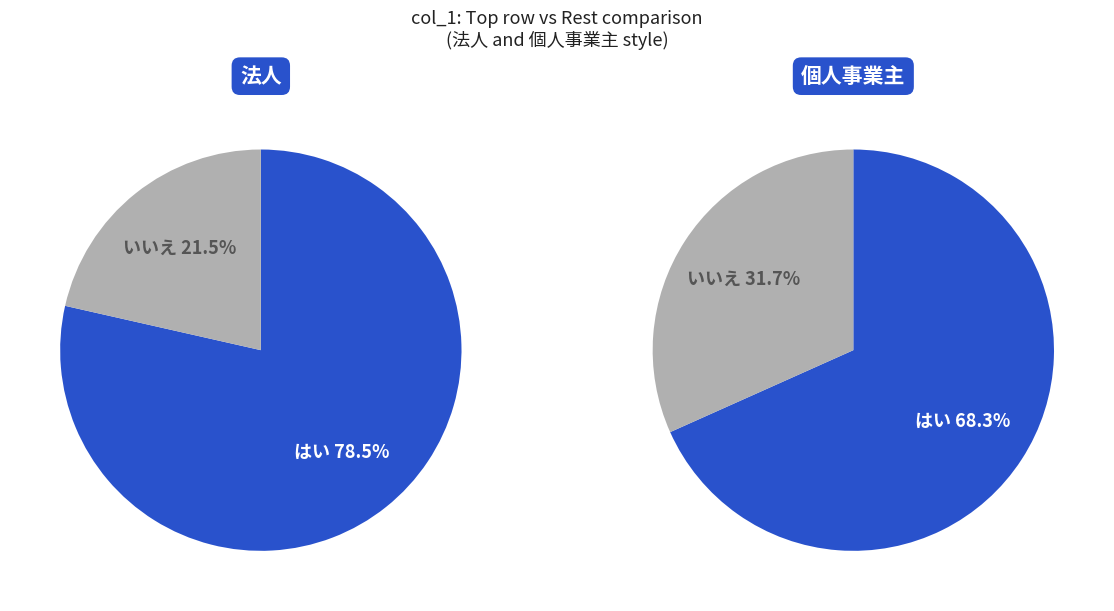

True or false: 7 accounts for 15% of the total.

False